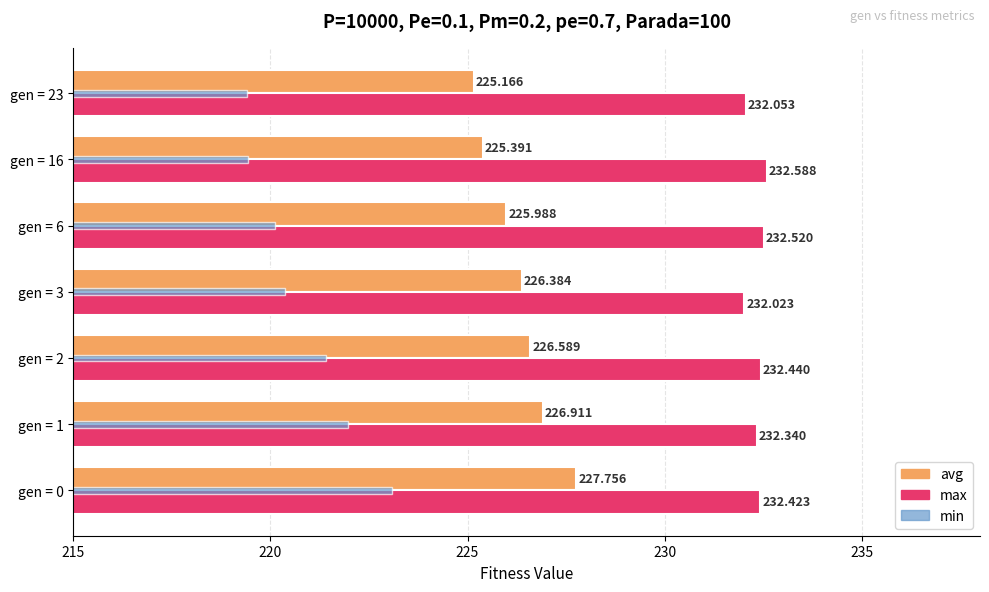

List the series in order of their peak value, lowest first.

min, avg, max